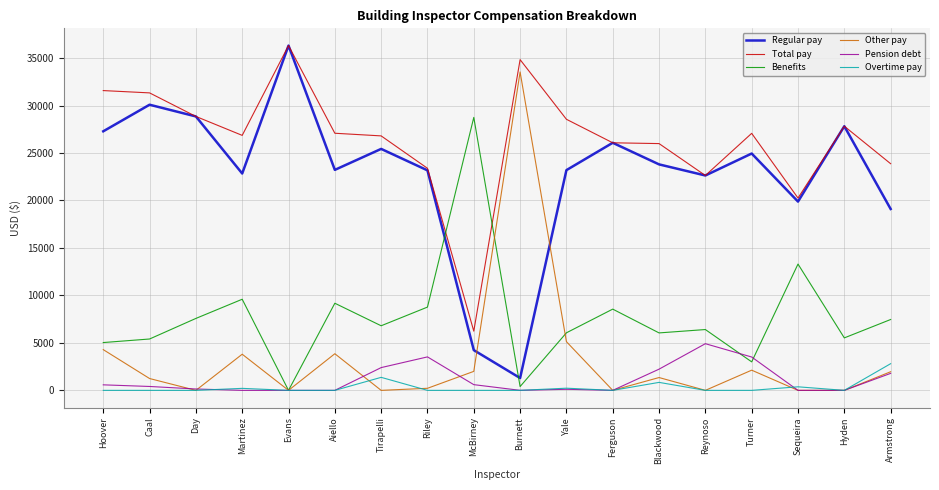

What is the difference between the second highest and minimum values in the Regular pay series?

28786.0